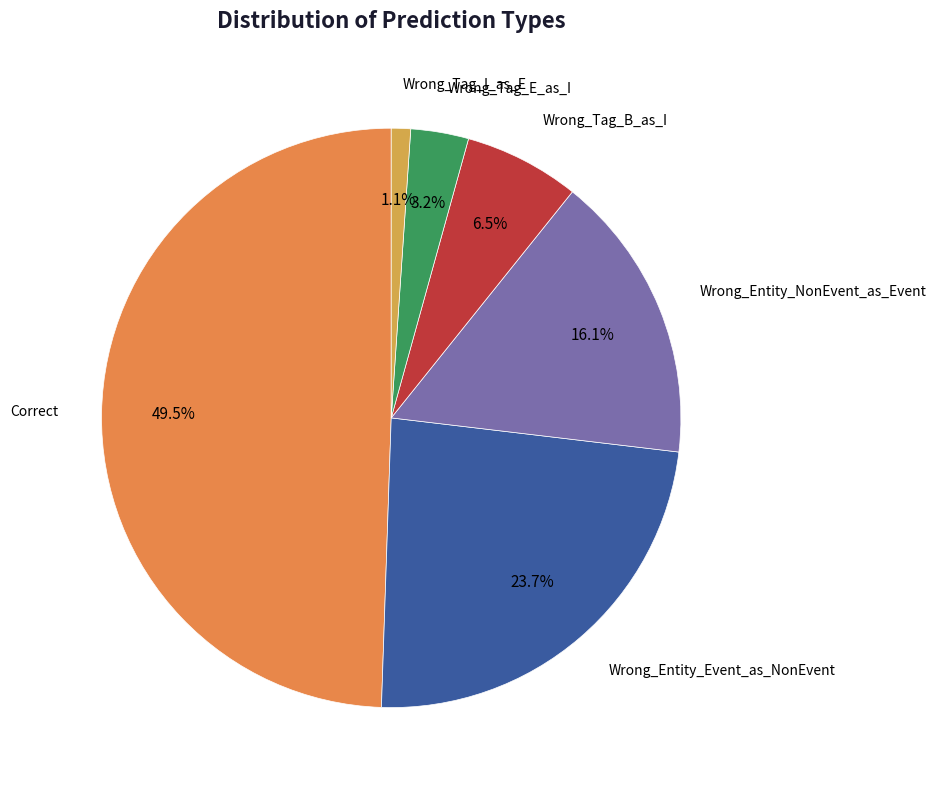

How many segments does this pie chart have?

6